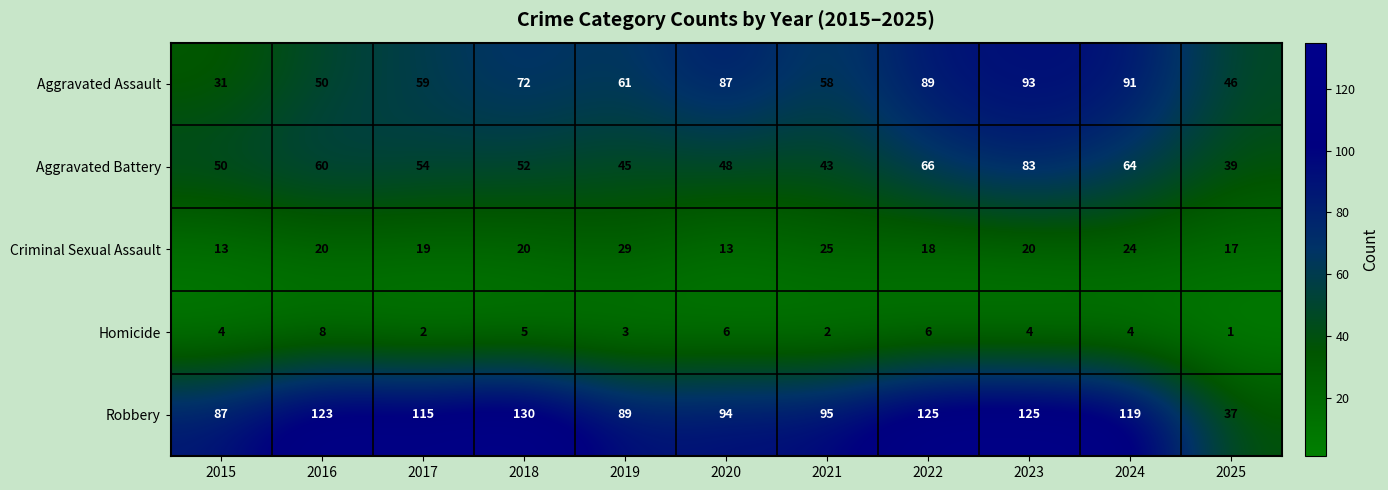

The Aggravated Assault series shows 69 at 2016. True or false?

False